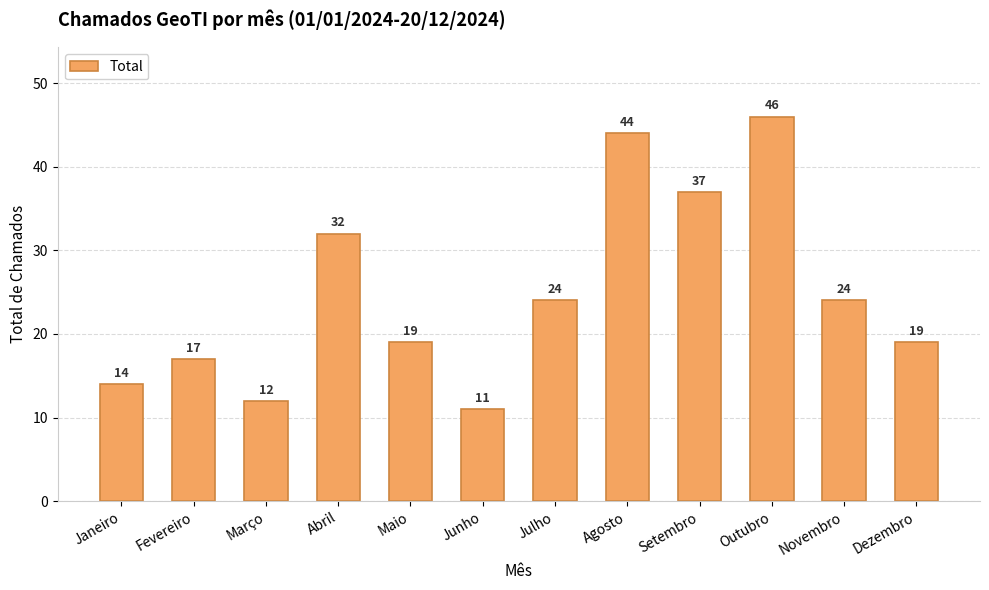

How many data points are less than 24?

6